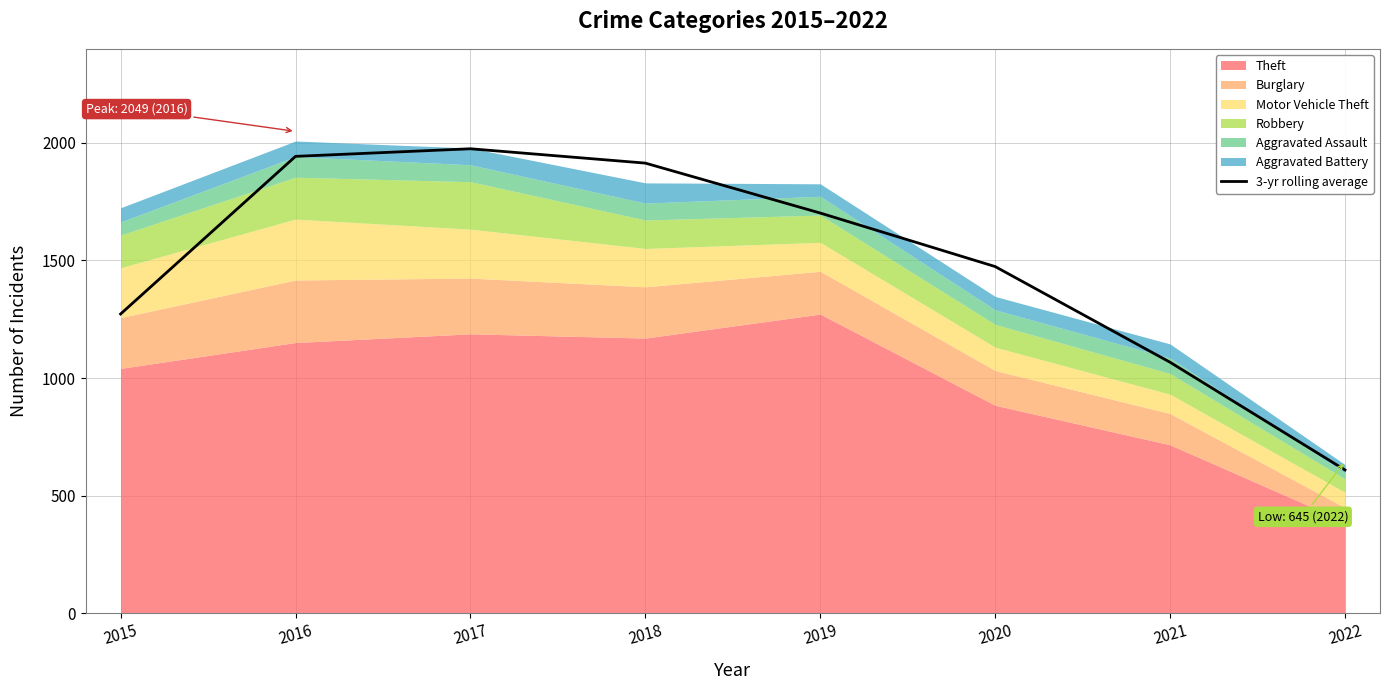

Reading left to right, extract all data points from this chart.

2015=1272.3	2016=1942.7	2017=1975.0	2018=1914.0	2019=1701.7	2020=1474.0	2021=1067.0	2022=609.0